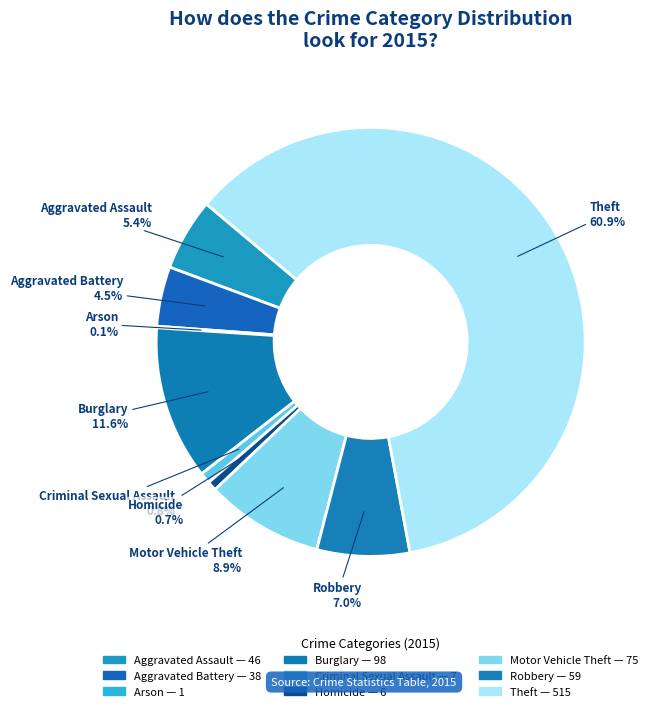

What portion of the pie excludes Theft?

39.1%